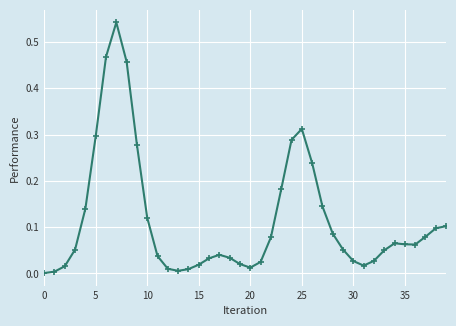

True or false: the data has more than 0 interior local peaks.

True